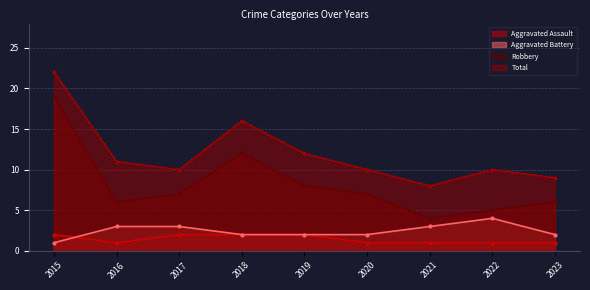

Where is the first local minimum for Total?

2017